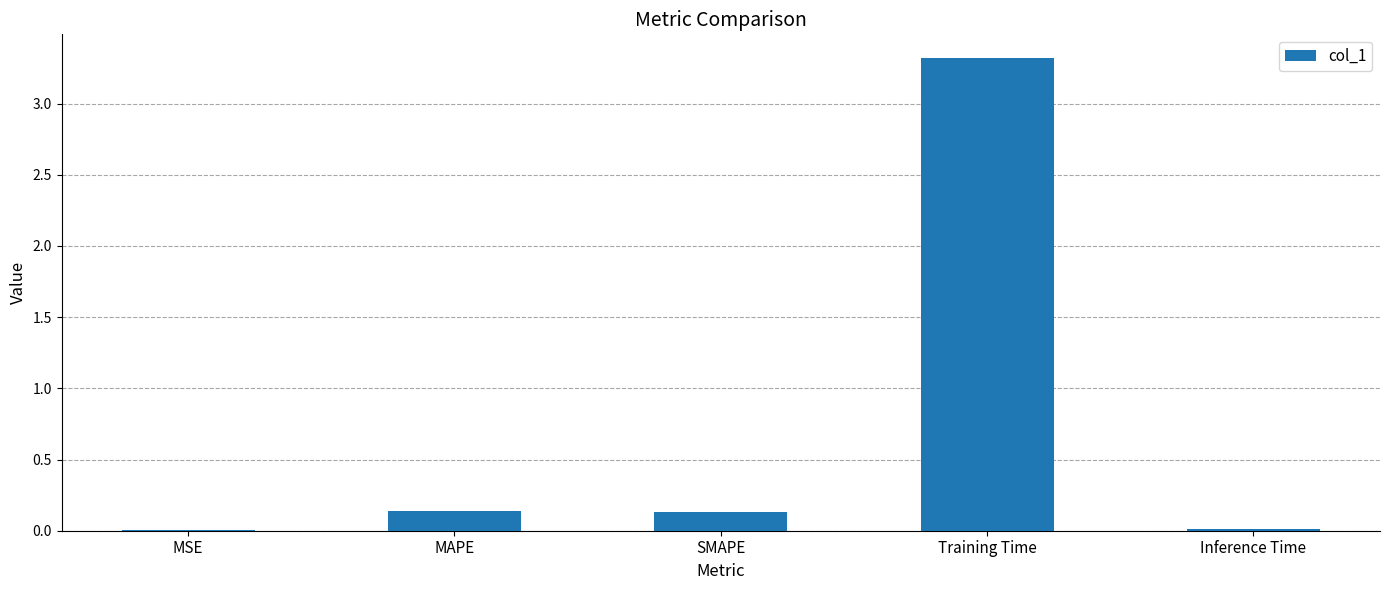

True or false: the data shows 0.0 at Inference Time.

True